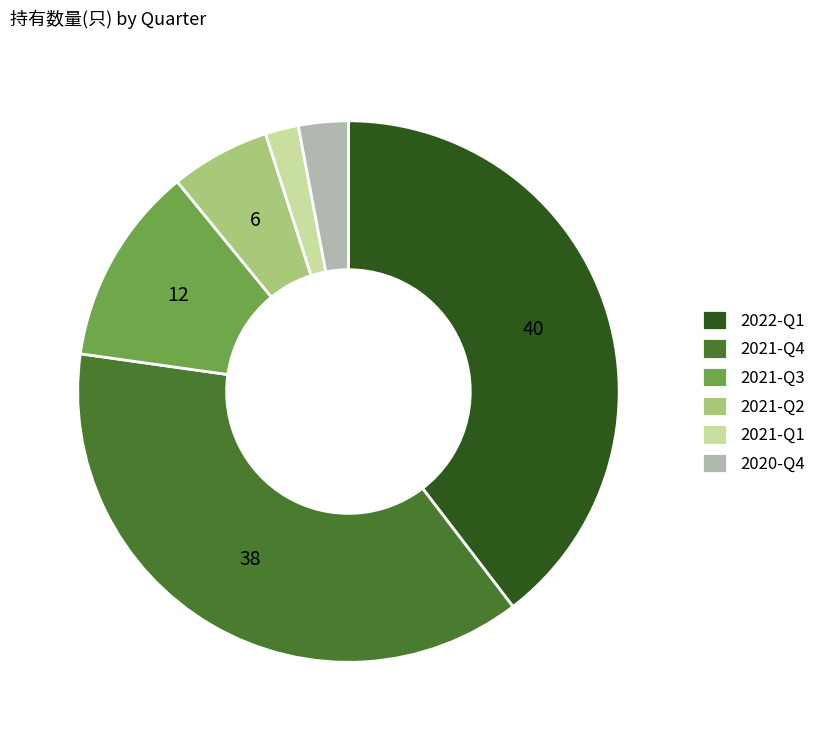

Which category has the biggest portion of the pie?

2022-Q1